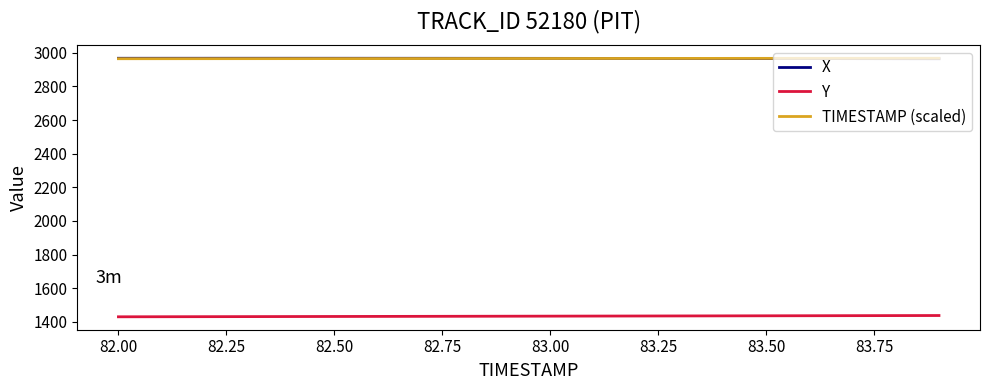

What is the smallest value displayed?

1430.5